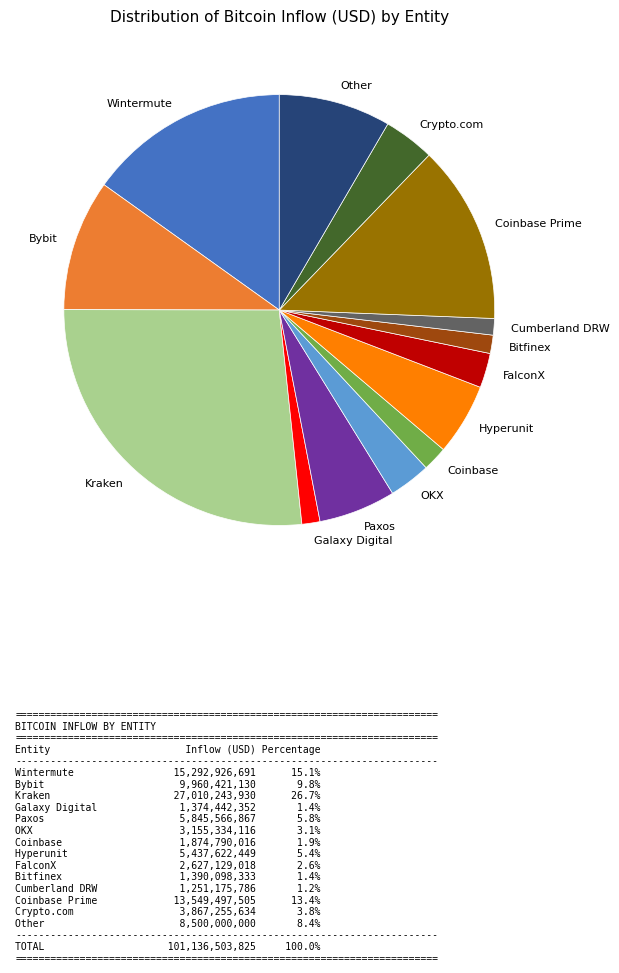

Approximately how many times larger is the value at Kraken compared to Other?

3.2